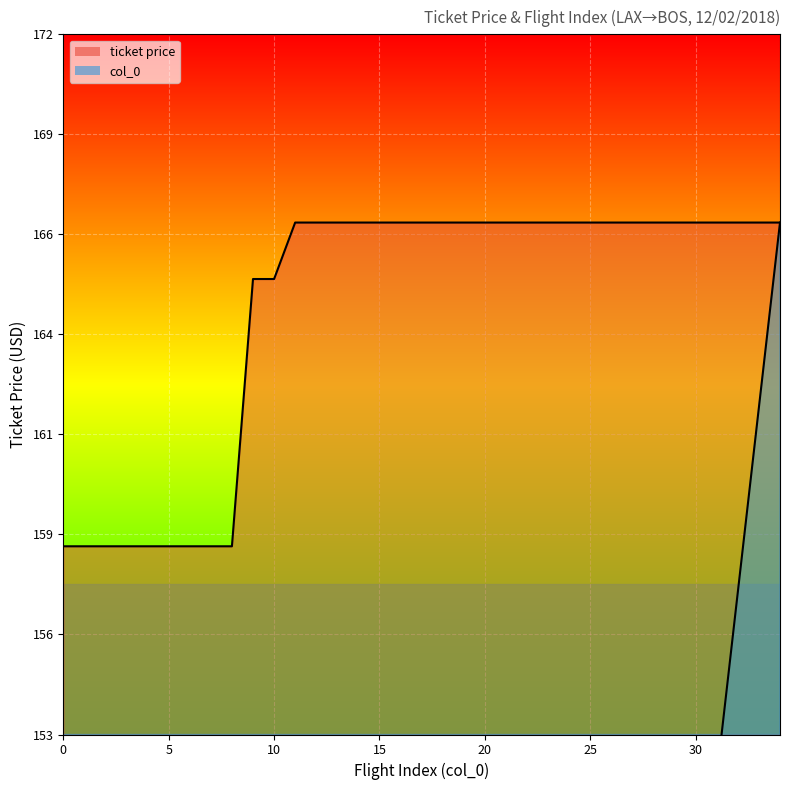

Read the ticket price value at 12.

166.8